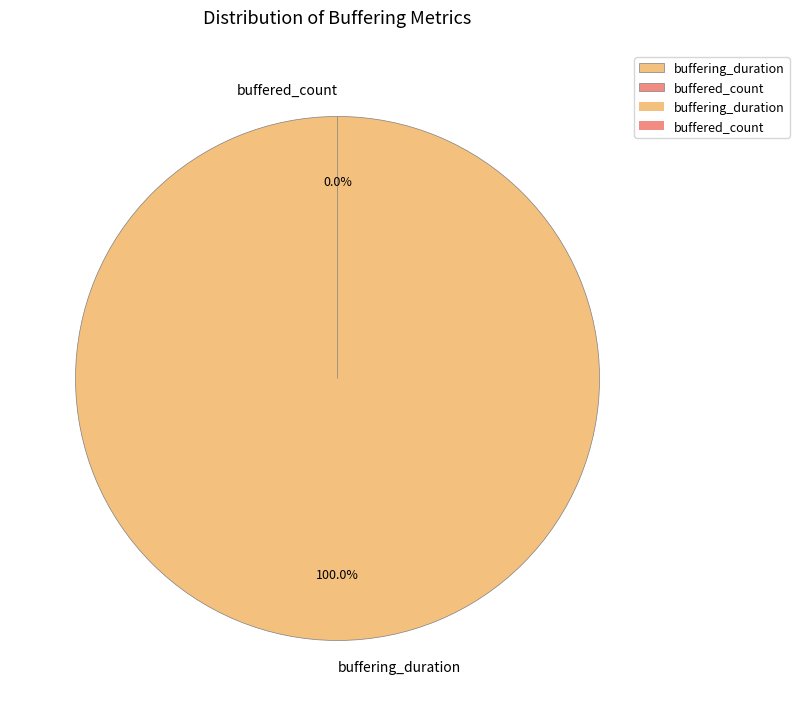

The buffering_duration slice represents 100% of the pie. True or false?

True